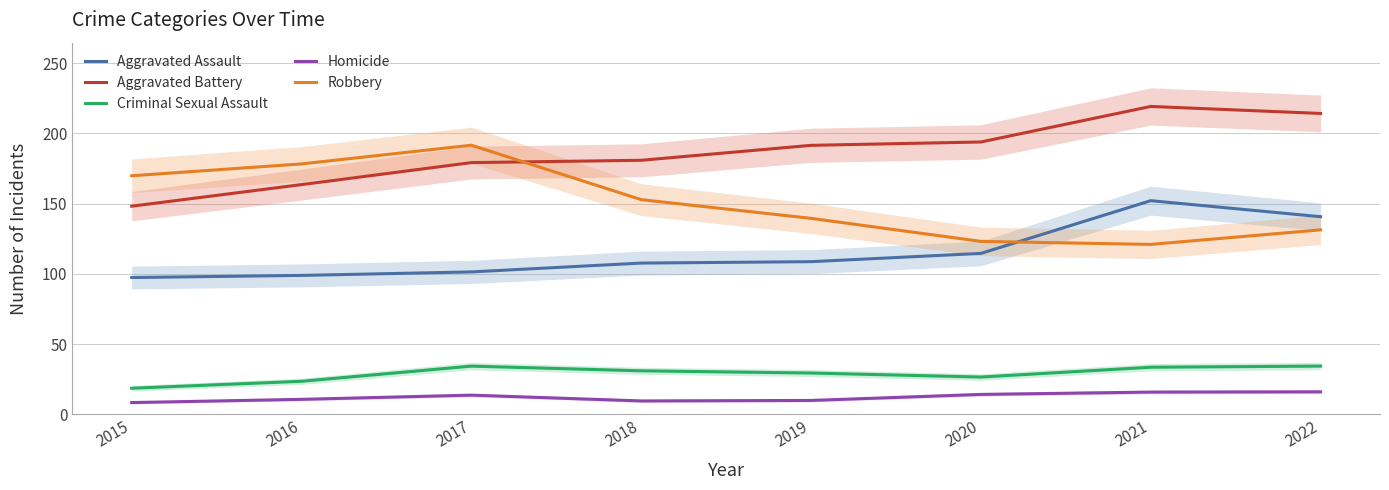

What is the sum of the Aggravated Battery values at 2021 and 2020?

412.9